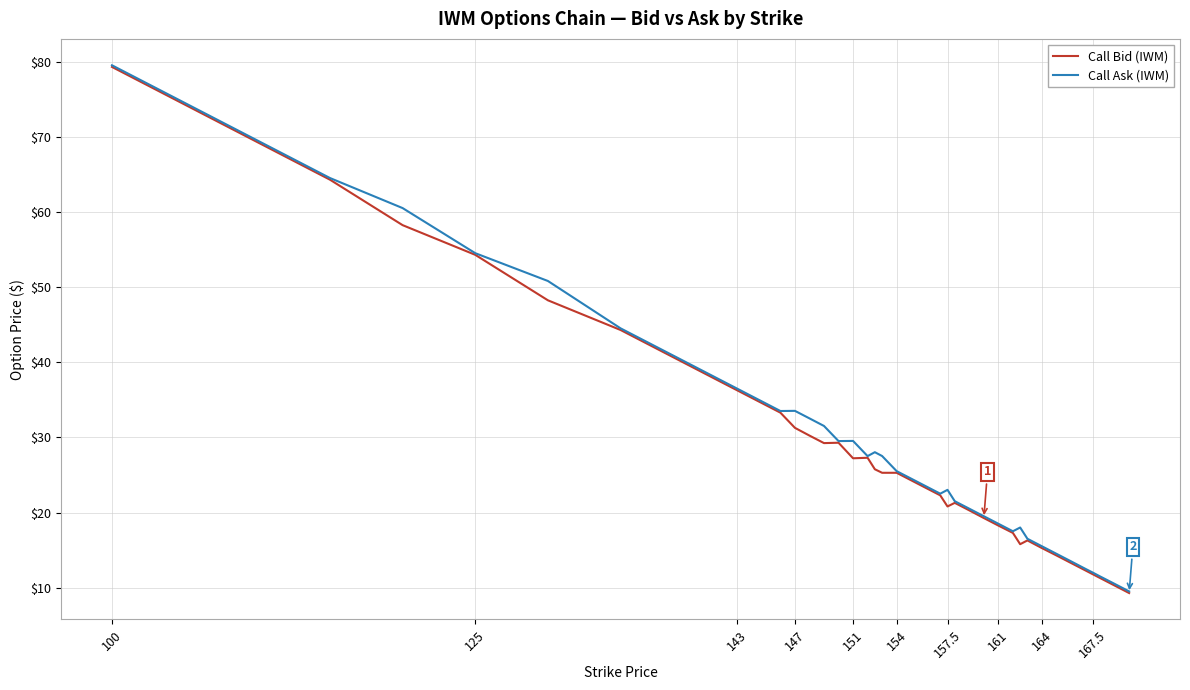

What is the minimum value shown in the chart?

9.3